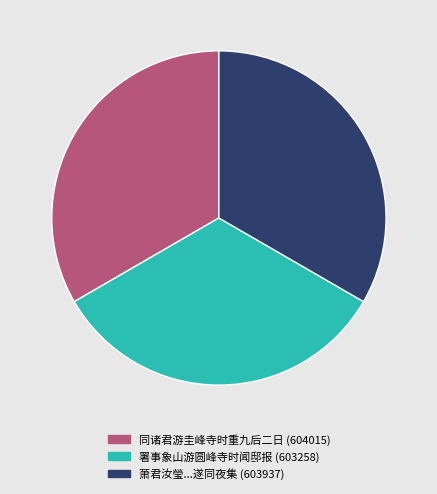

Is there any slice that represents more than half of the pie?

No